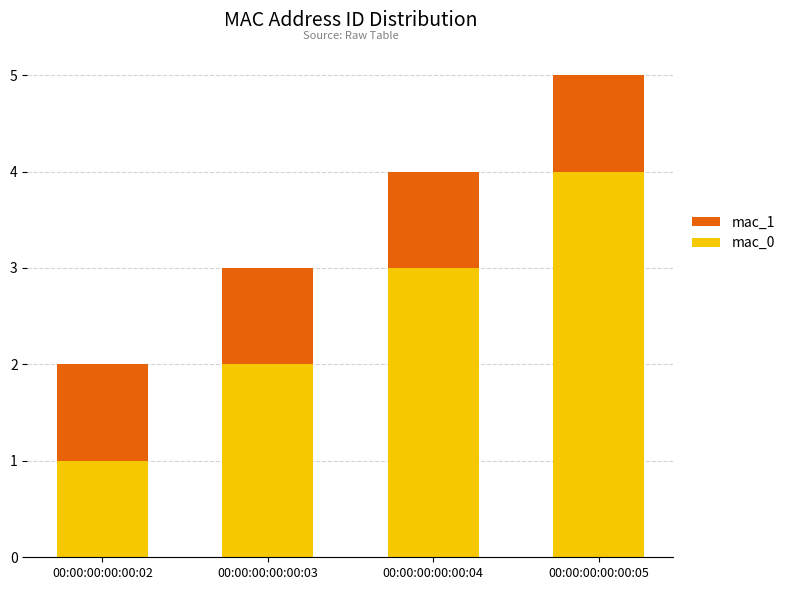

At which label does mac_0 reach its peak?

00:00:00:00:00:05